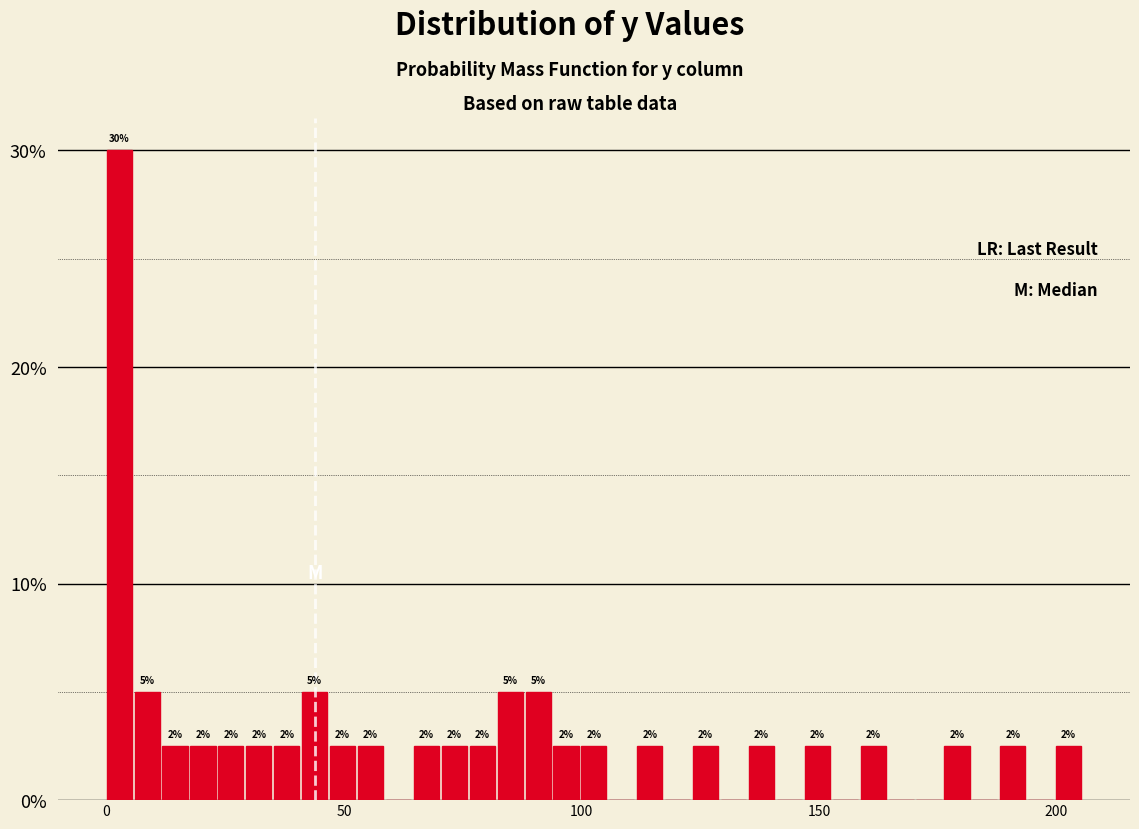

Read against the x-axis, roughly where is the centre of the tallest bar?

5